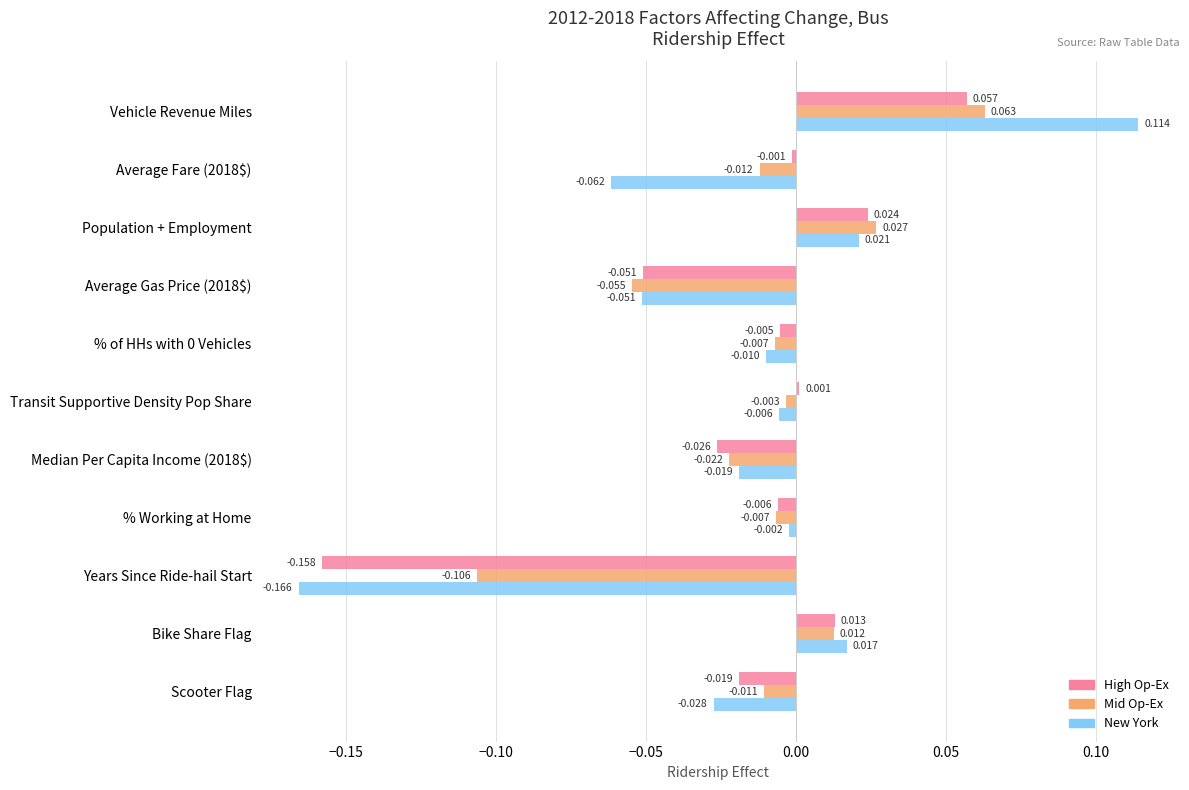

Rank the series by their average value, from highest to lowest.

Mid Op-Ex, High Op-Ex, New York